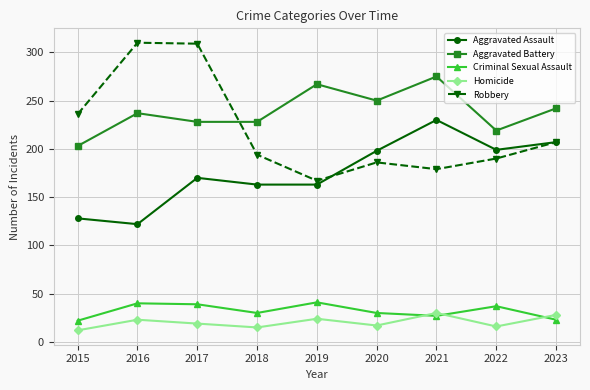

True or false: Robbery has a value of 236 at 2015.

True